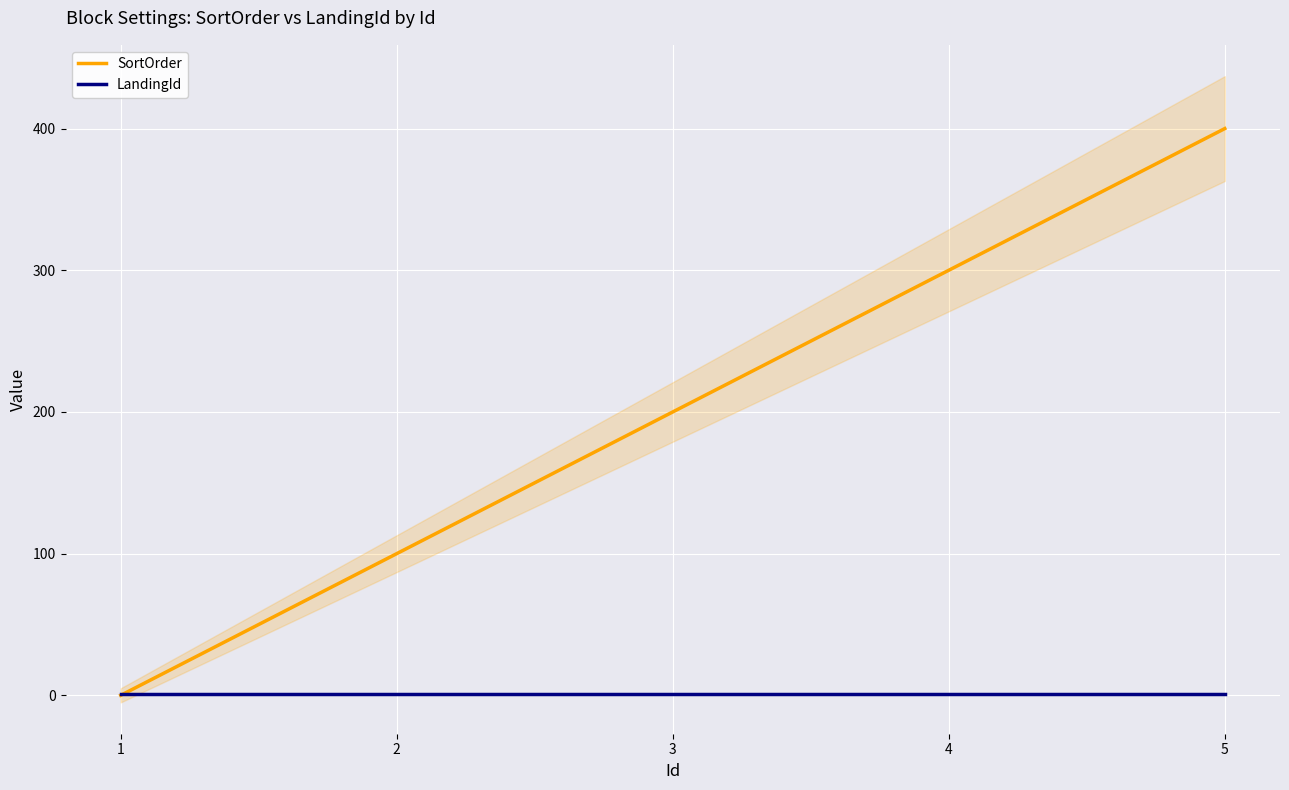

At which category is the sum across all series the highest?

5